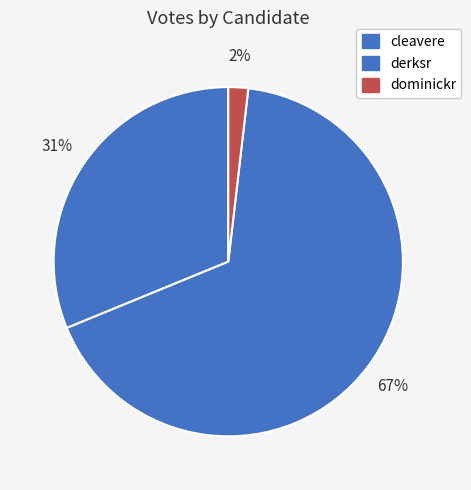

True or false: dominickr accounts for 1% of the total.

False